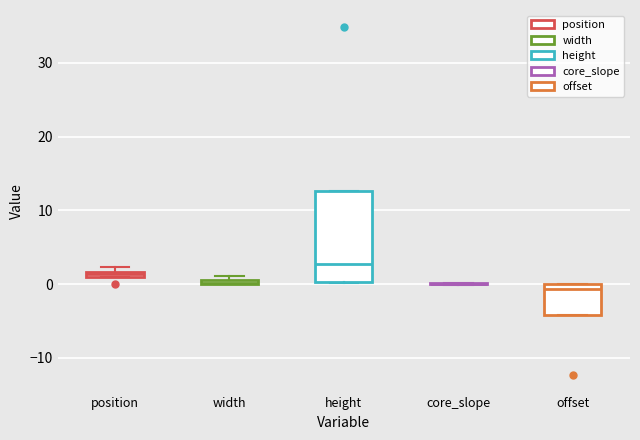

Comparing the boxes themselves (not the whiskers), which one is the tallest?

height